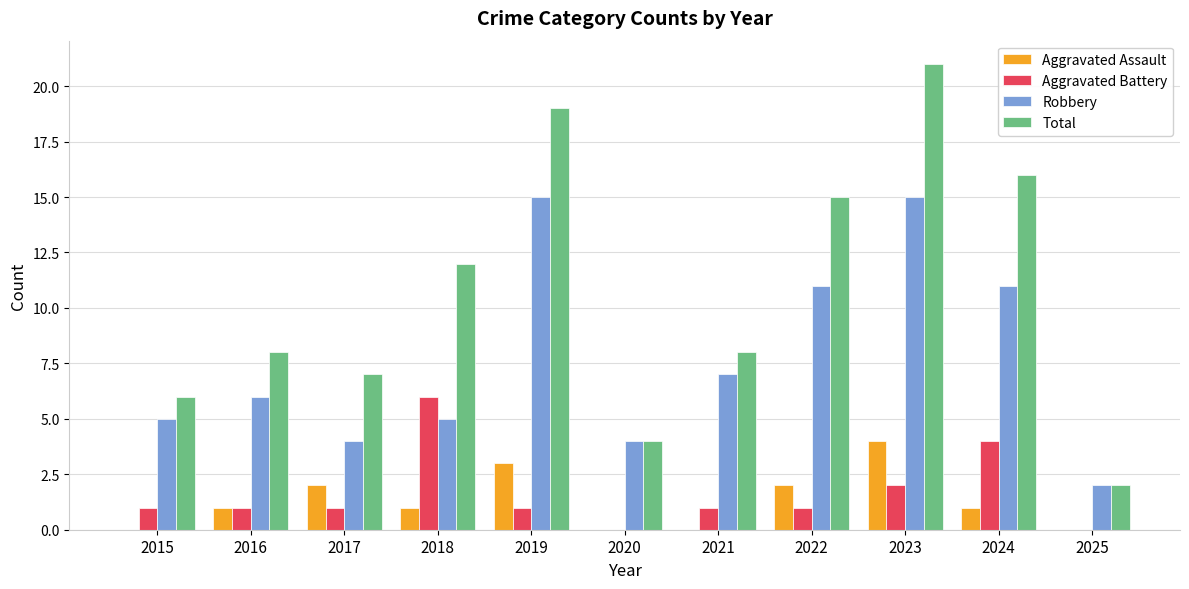

How many Aggravated Battery values are between 1 and 2?

7